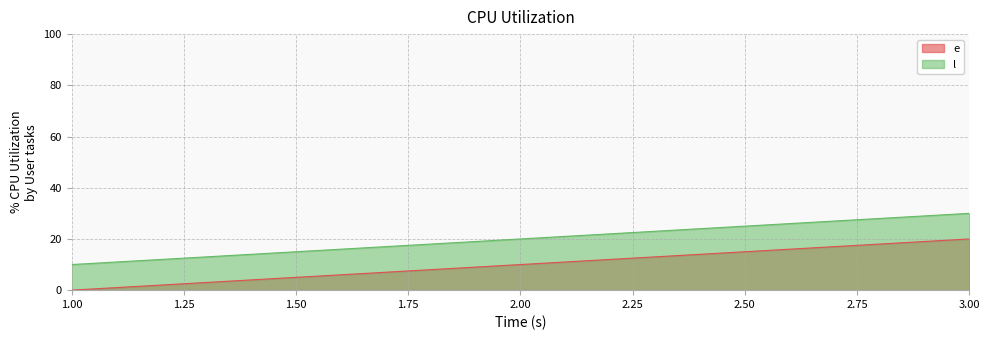

What are all the series names shown in the legend?

e, l